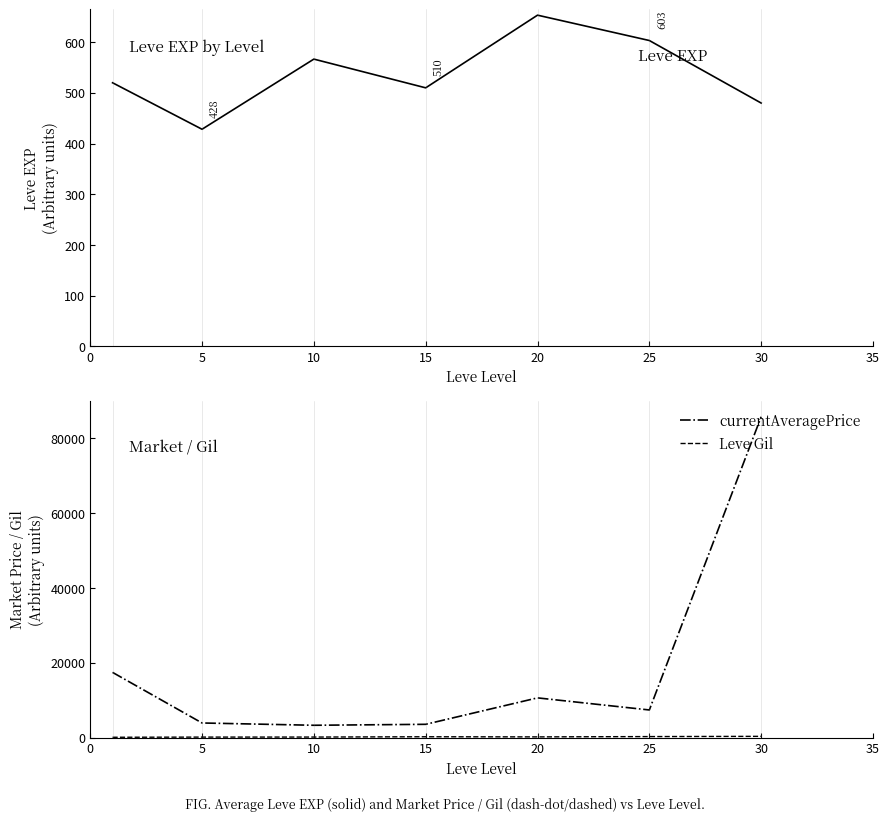

What is the value of the currentAveragePrice point at the 1st from the left?

17455.0